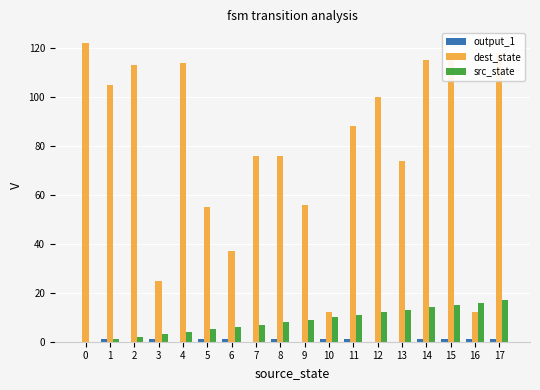

At which category is the sum across all series the highest?

17